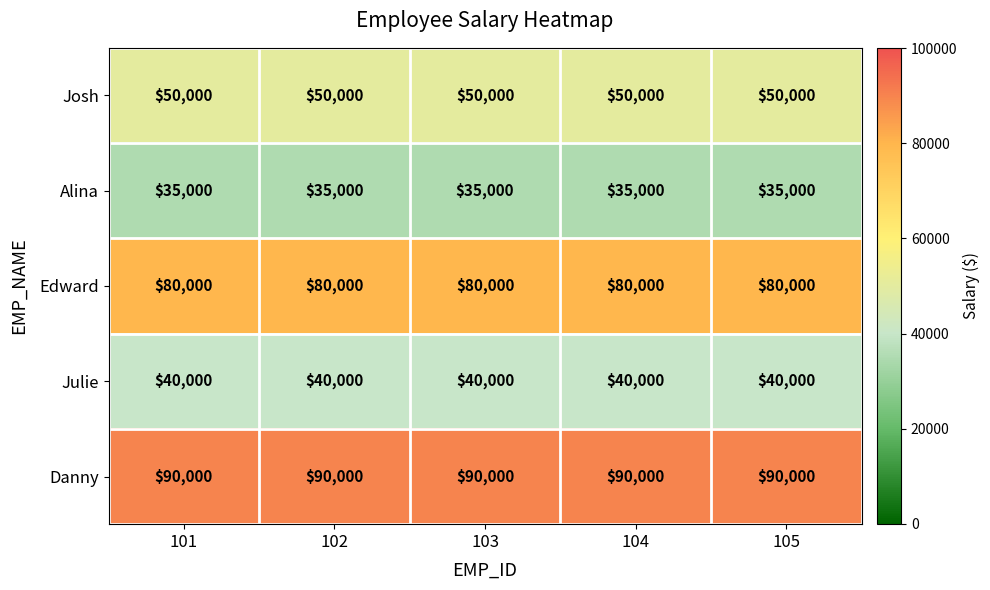

Rank the series by their maximum value, from highest to lowest.

Danny, Edward, Josh, Julie, Alina